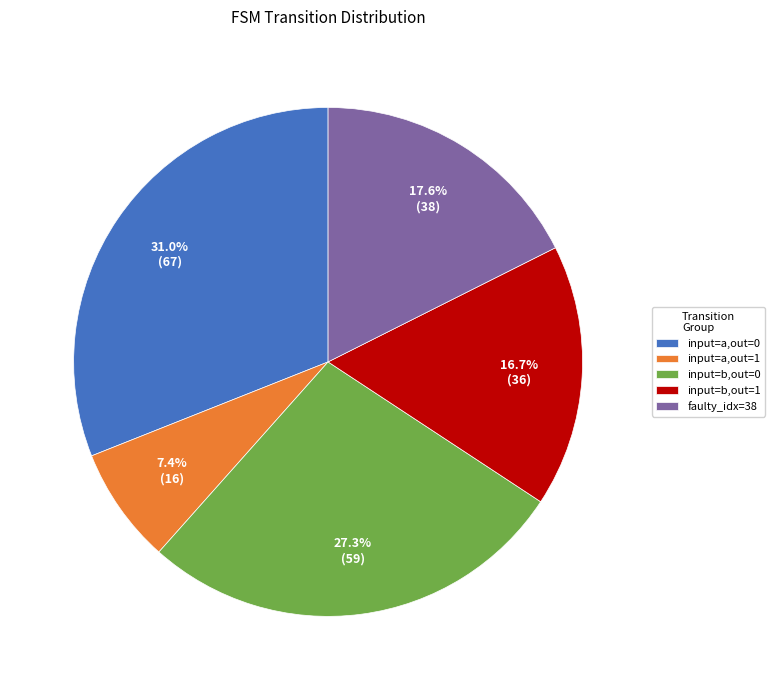

Does any single category account for the majority?

No